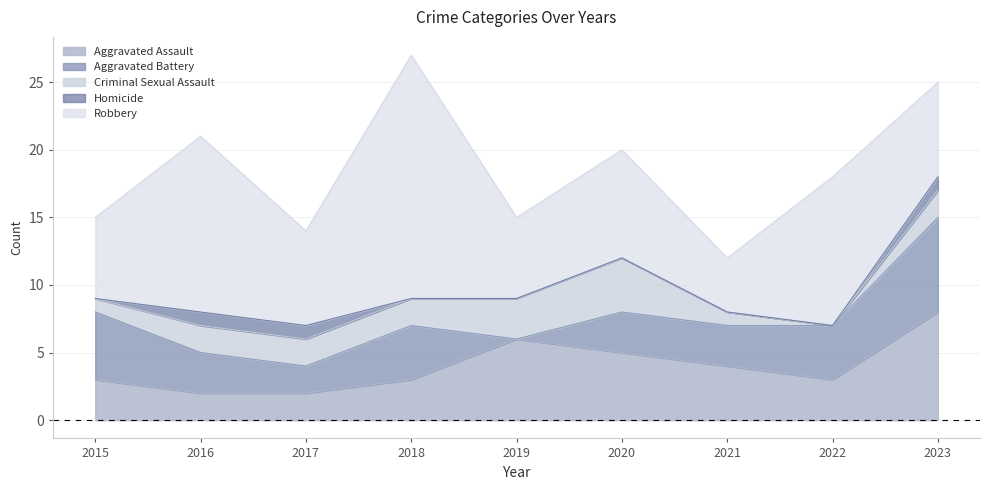

What are all the series names shown in the legend?

Aggravated Assault, Aggravated Battery, Criminal Sexual Assault, Homicide, Robbery